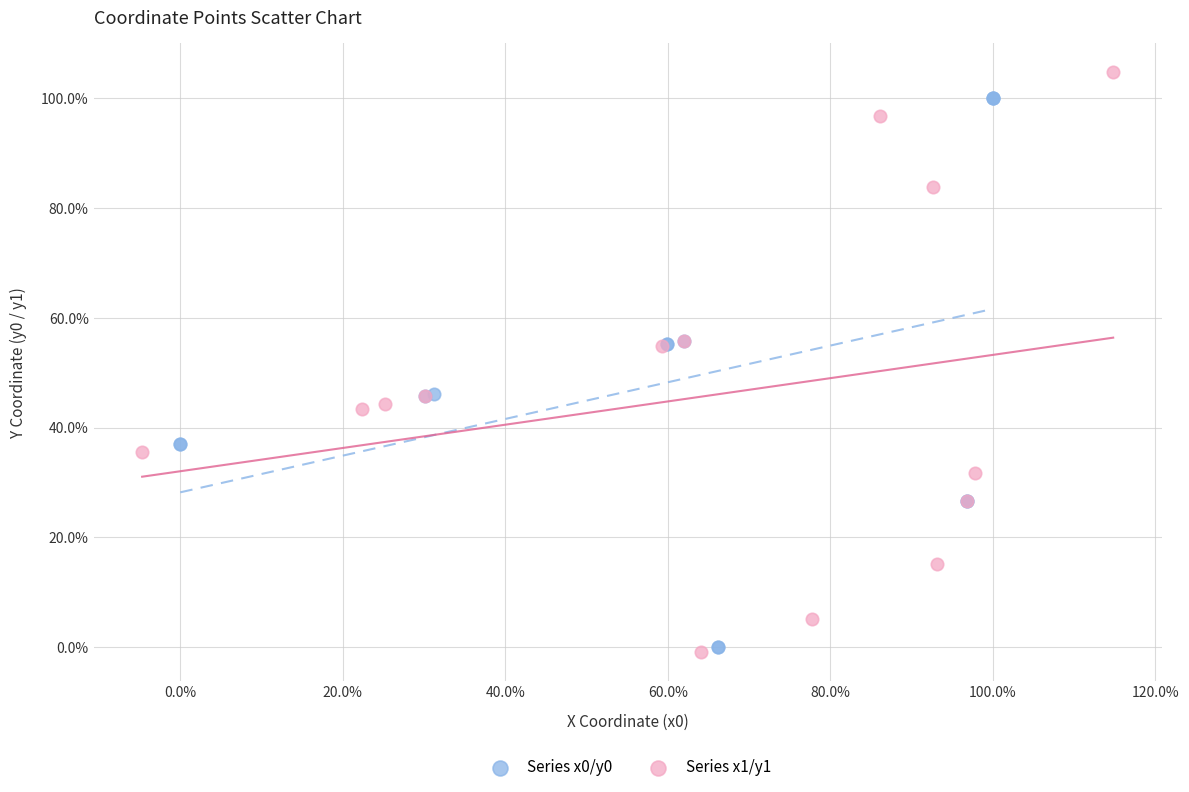

Which series has the widest spread of Y values?

Series x1/y1